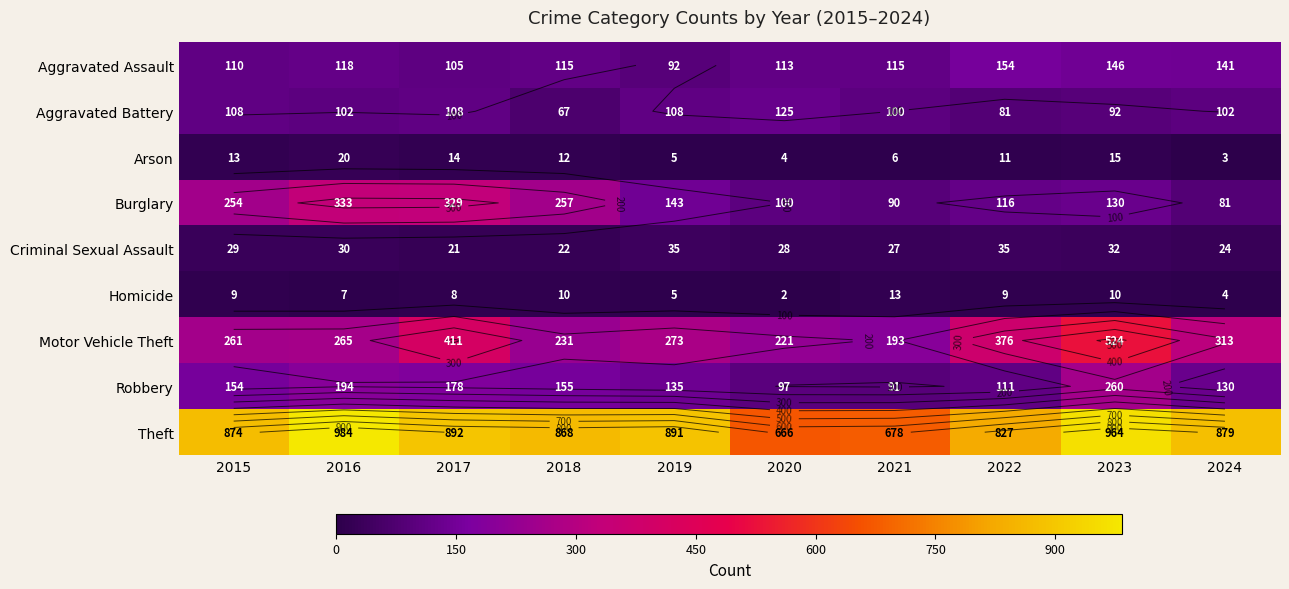

What is the approximate value of Homicide at 2015, to the nearest 5?

10